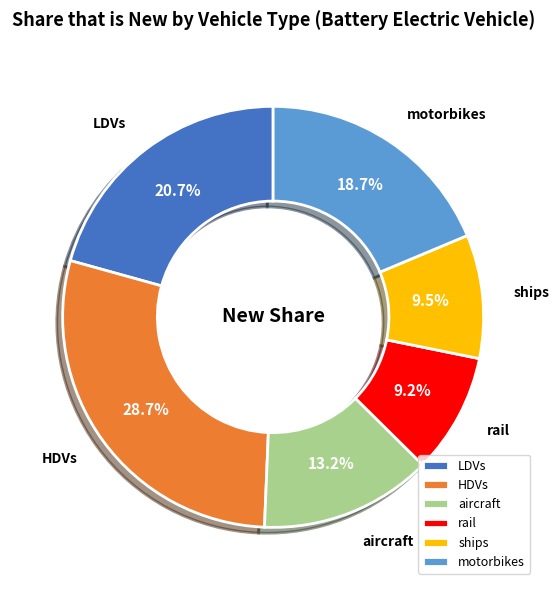

What is the largest slice in the pie chart?

HDVs